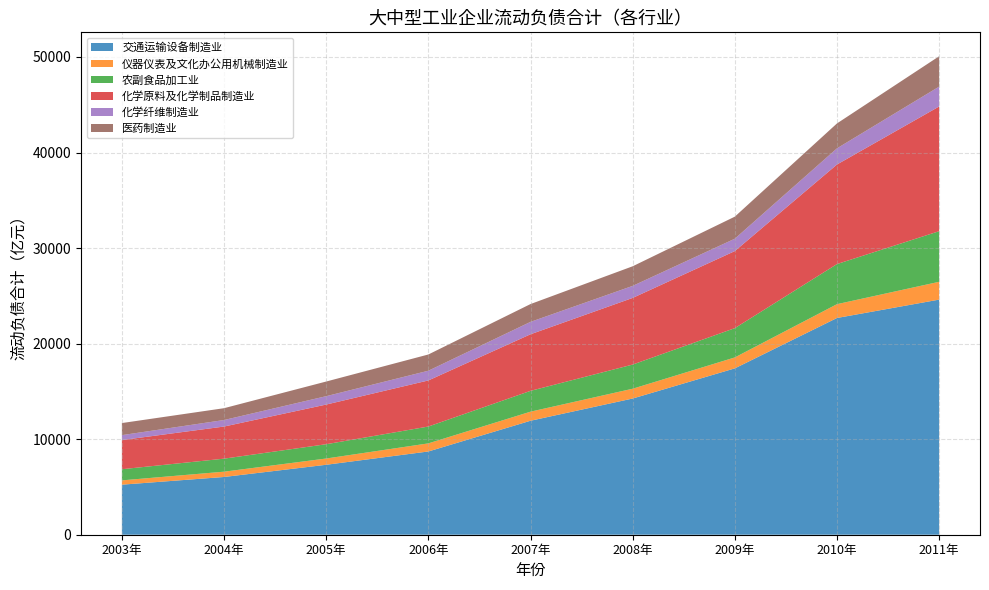

Reading left to right, transcribe all the data shown in this chart.

交通运输设备制造业: 2003年=5237.4	2004年=6043.8	2005年=7320.7	2006年=8712.2	2007年=11927.6	2008年=14254.4	2009年=17409.1	2010年=22682.4	2011年=24605.2
仪器仪表及文化办公用机械制造业: 2003年=451.0	2004年=554.0	2005年=655.1	2006年=847.7	2007年=950.1	2008年=1024.5	2009年=1145.2	2010年=1446.8	2011年=1864.4
农副食品加工业: 2003年=1166.9	2004年=1362.9	2005年=1495.9	2006年=1763.7	2007年=2179.5	2008年=2529.1	2009年=3065.2	2010年=4196.7	2011年=5296.9
化学原料及化学制品制造业: 2003年=3049.4	2004年=3361.0	2005年=4150.9	2006年=4821.3	2007年=5920.1	2008年=6973.1	2009年=8063.5	2010年=10418.7	2011年=13049.8
化学纤维制造业: 2003年=517.3	2004年=683.1	2005年=878.2	2006年=1018.1	2007年=1298.2	2008年=1261.0	2009年=1296.5	2010年=1692.6	2011年=2080.3
医药制造业: 2003年=1264.0	2004年=1237.0	2005年=1531.6	2006年=1699.6	2007年=1864.5	2008年=2051.4	2009年=2307.4	2010年=2606.5	2011年=3176.7